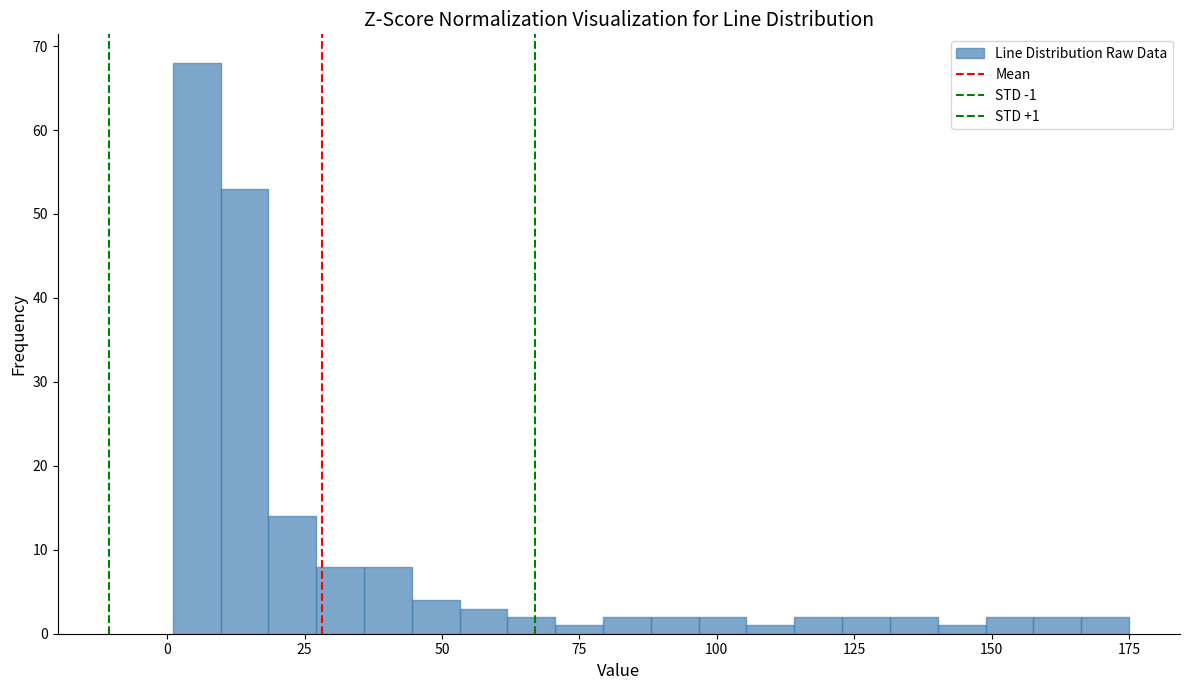

Around what value on the x-axis is the tallest bar? Give the approximate position of its centre, as read against the axis.

5